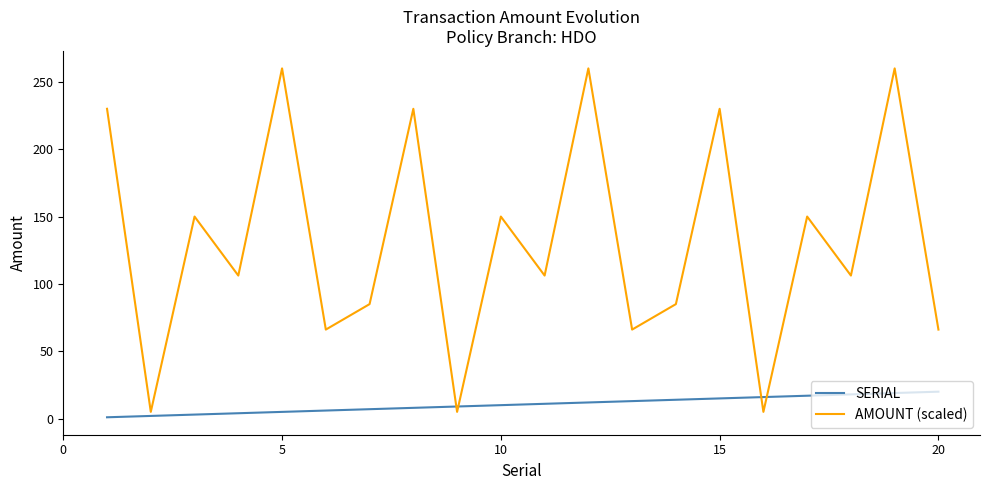

True or false: SERIAL and AMOUNT (scaled) cross at least once.

True